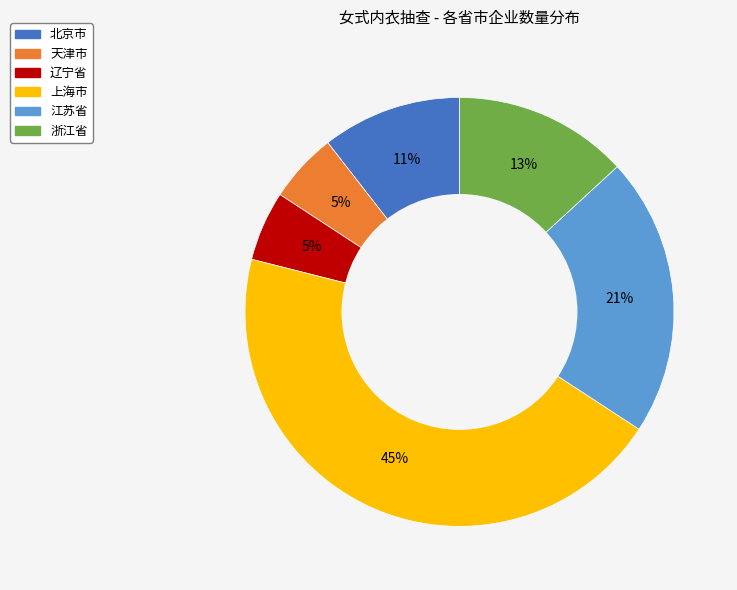

Is it true that 天津市 is 5% of the pie?

True